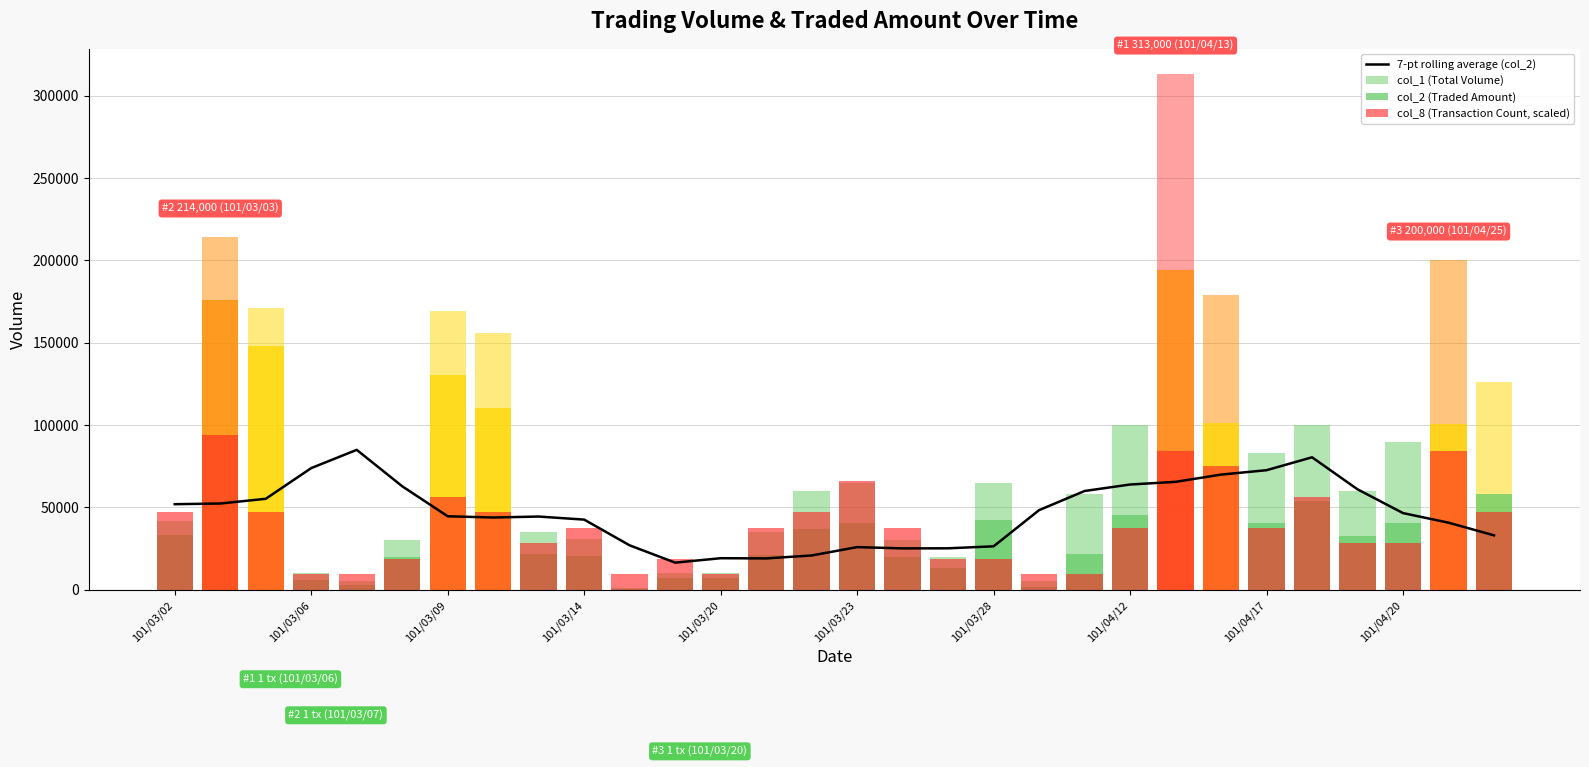

What are all the series names shown in the legend?

7-pt rolling average (col_2), col_1 (Total Volume), col_2 (Traded Amount), col_8 (Transaction Count, scaled)